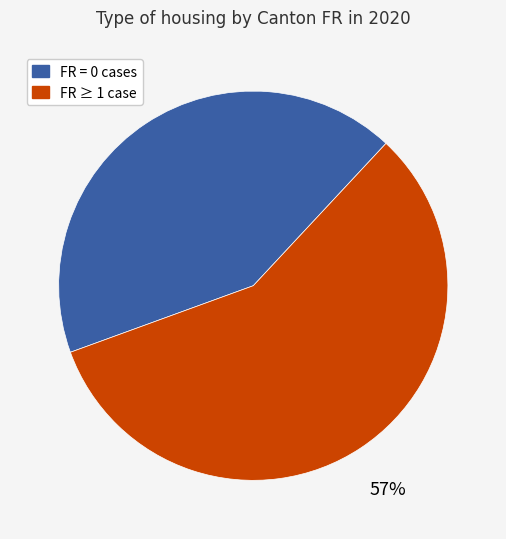

Do FR = 0 cases and FR ≥ 1 case together represent more than half of the pie?

Yes